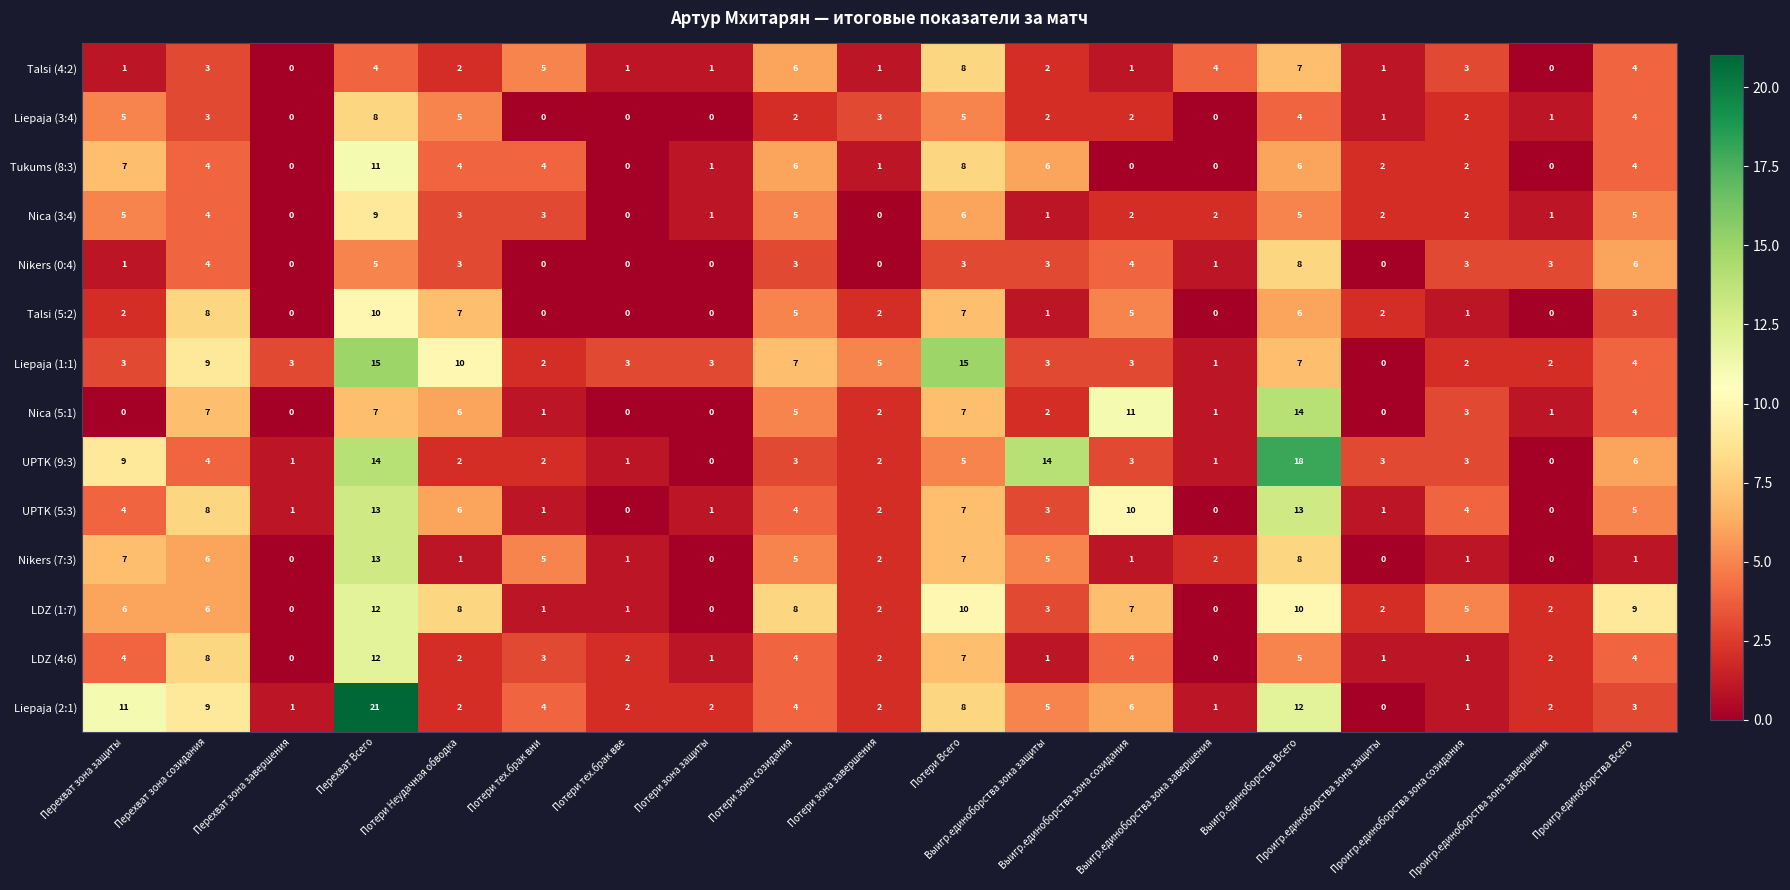

What is the highest value of the Talsi (4:2) series?

8